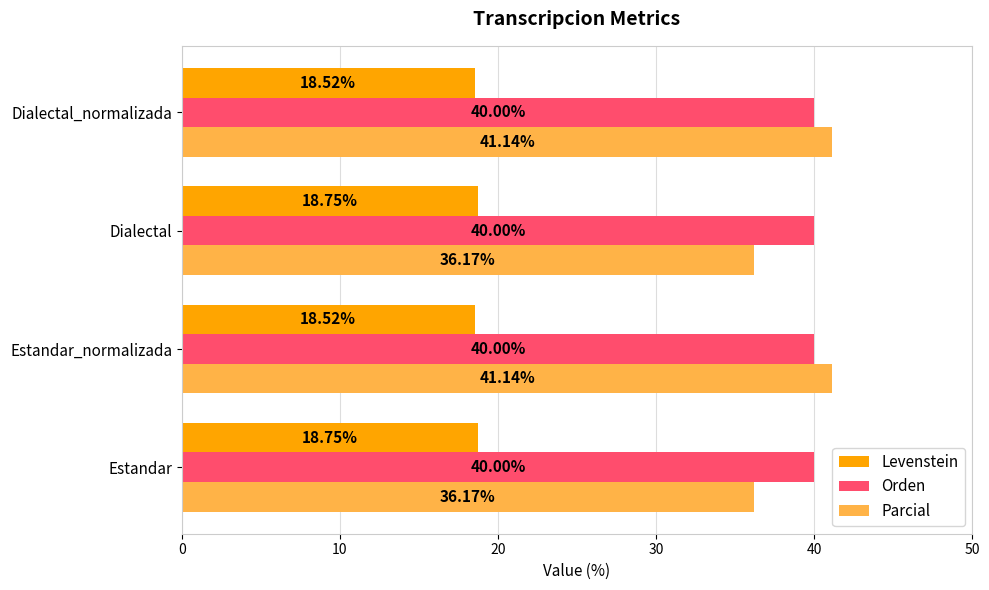

Which series has the largest range (max minus min)?

Parcial